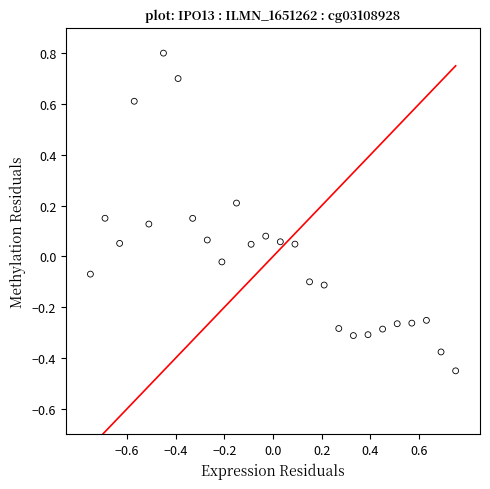

What is the range of Y values (max minus min)?

1.3